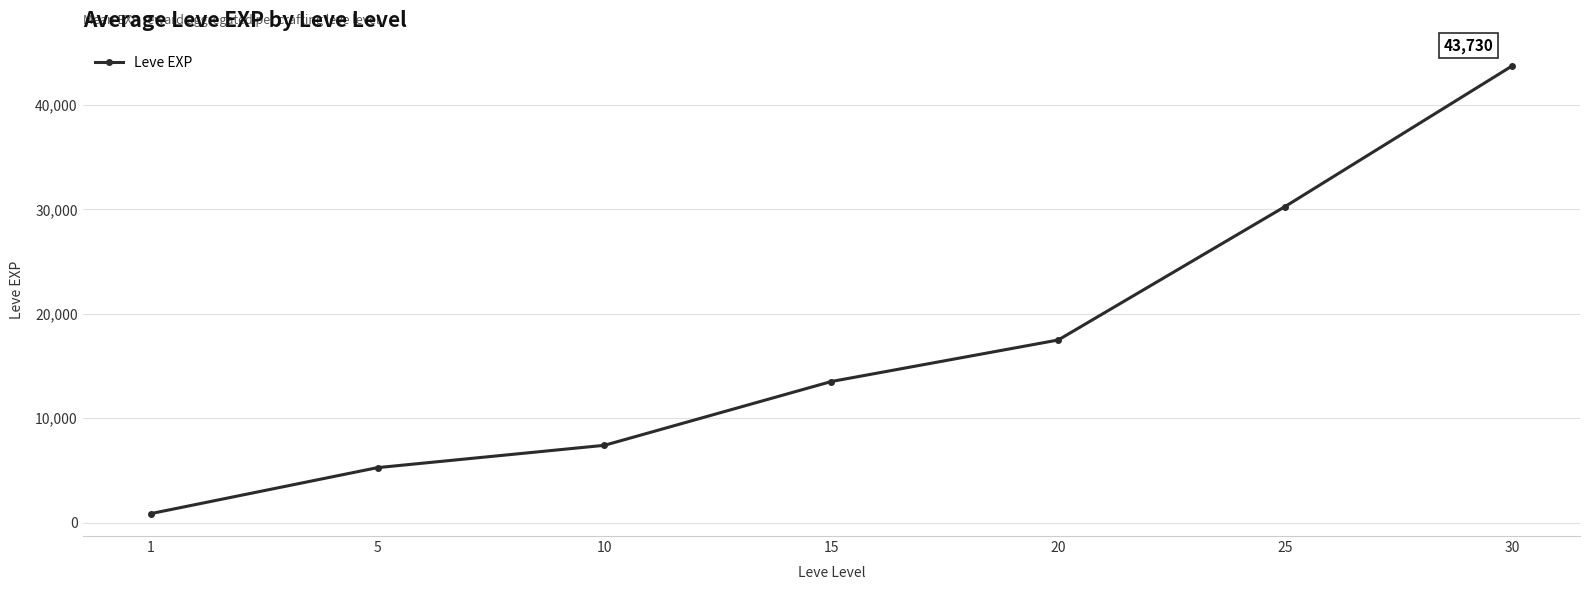

What value does the data have at 30?

43730.0